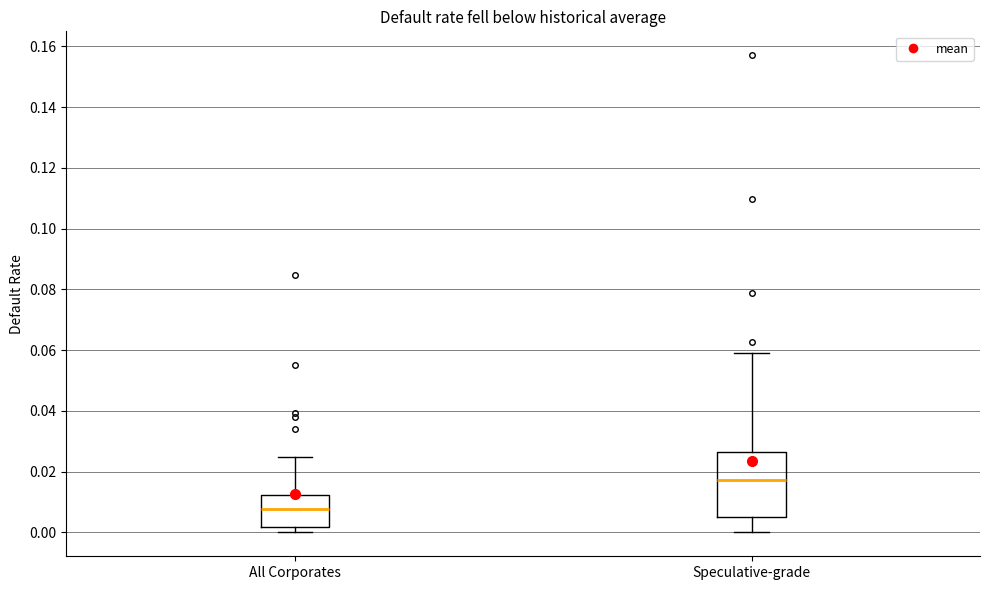

Reading left to right, transcribe this box plot: for each box, give where its median line is, the range the box spans, and where its two whiskers end, as read against the y-axis. The values are not printed on the chart, so give them approximately, as read against the axis.

All Corporates: median 0.008, box 0.002 to 0.012, whiskers 0.000 to 0.024
Speculative-grade: median 0.018, box 0.004 to 0.026, whiskers 0.000 to 0.058